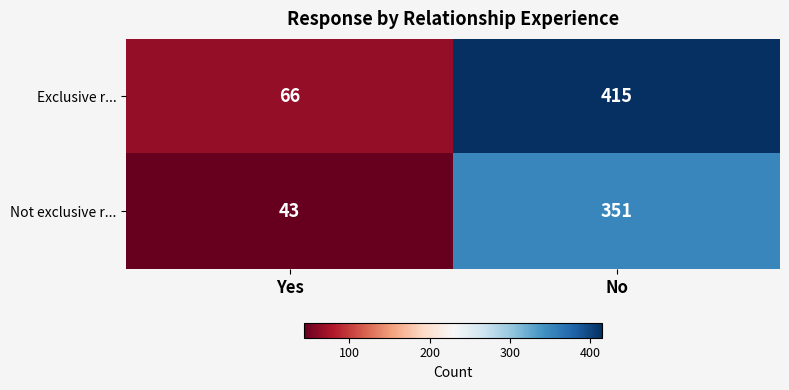

Read the Exclusive r... value at No, to the nearest 10.

420